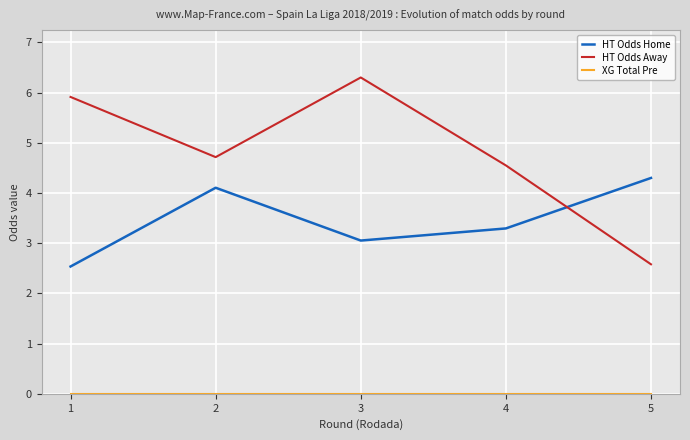

Is the value of HT Odds Away at 5 greater than the value of HT Odds Home at 3?

No